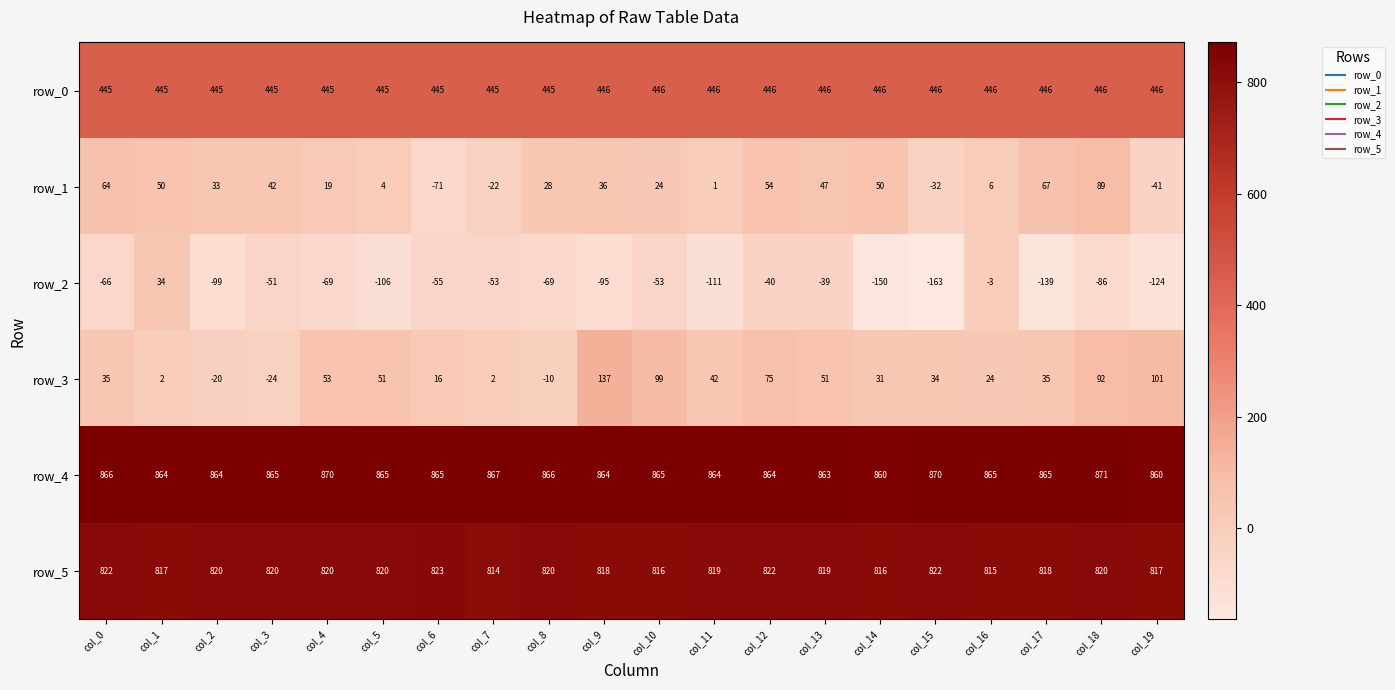

The value of row_5 at col_19 is 331. True or false?

False